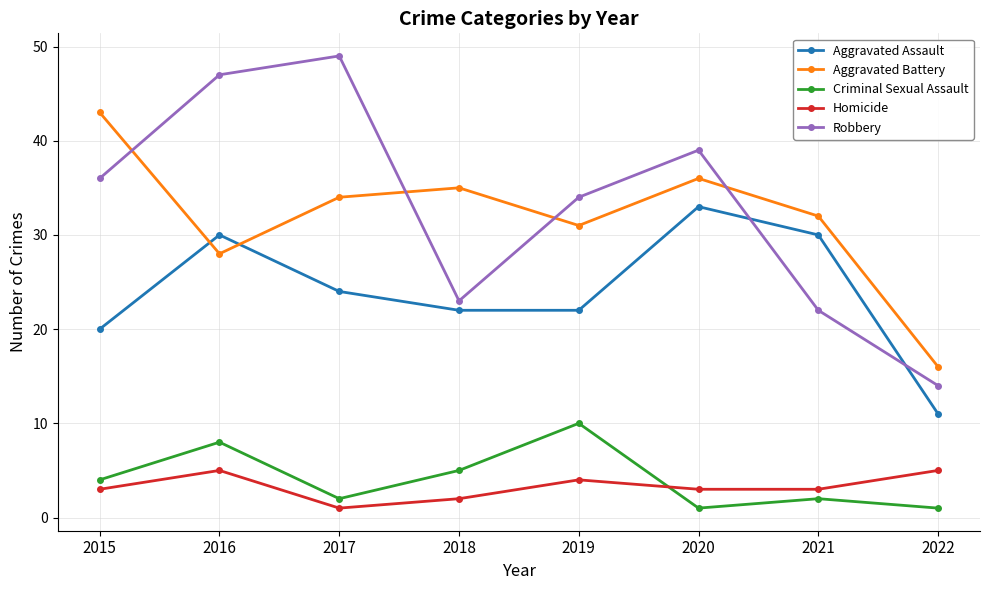

In Robbery, how many points are lower than both neighbors (excluding endpoints)?

1